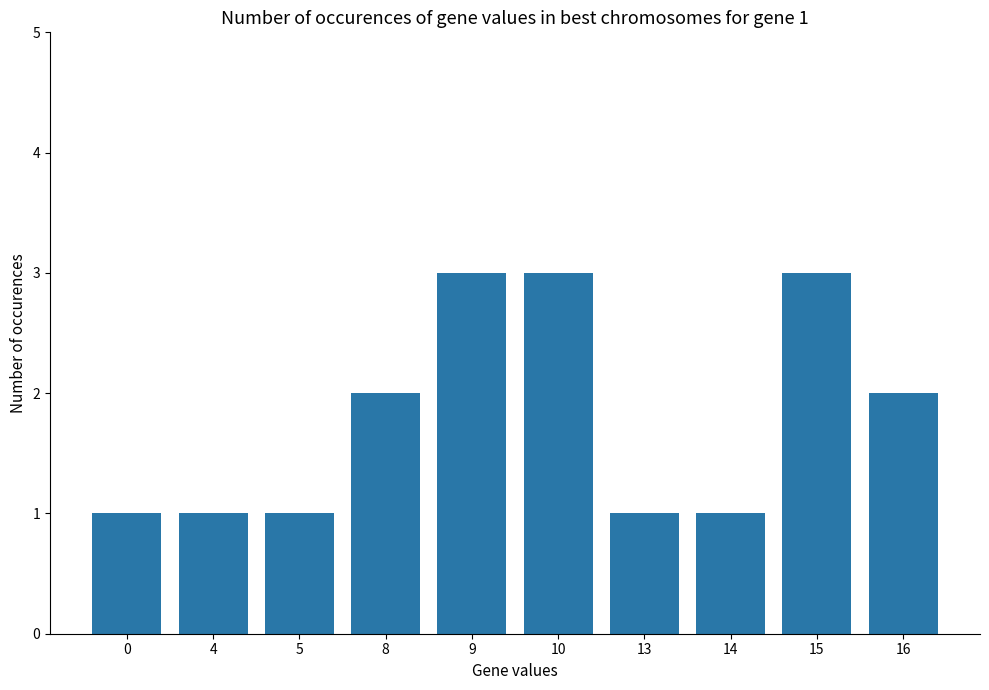

What is the value of the 2nd bar from the left?

1